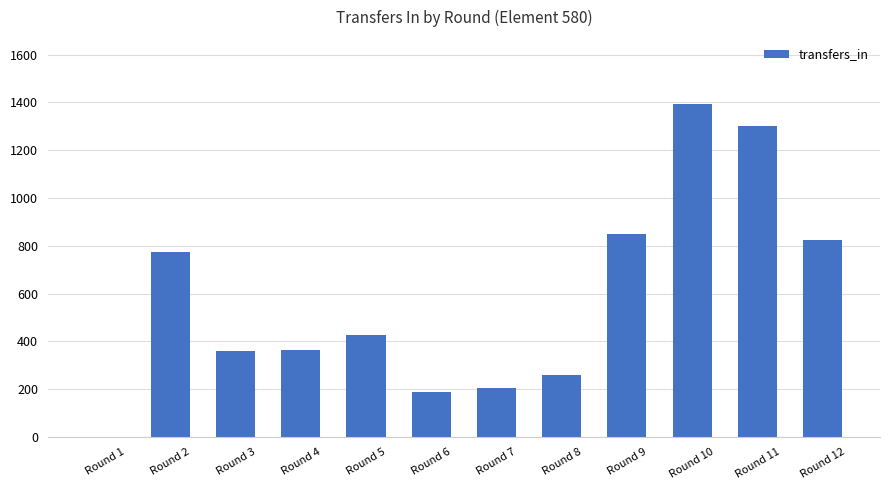

What is the sum of all values?

6951